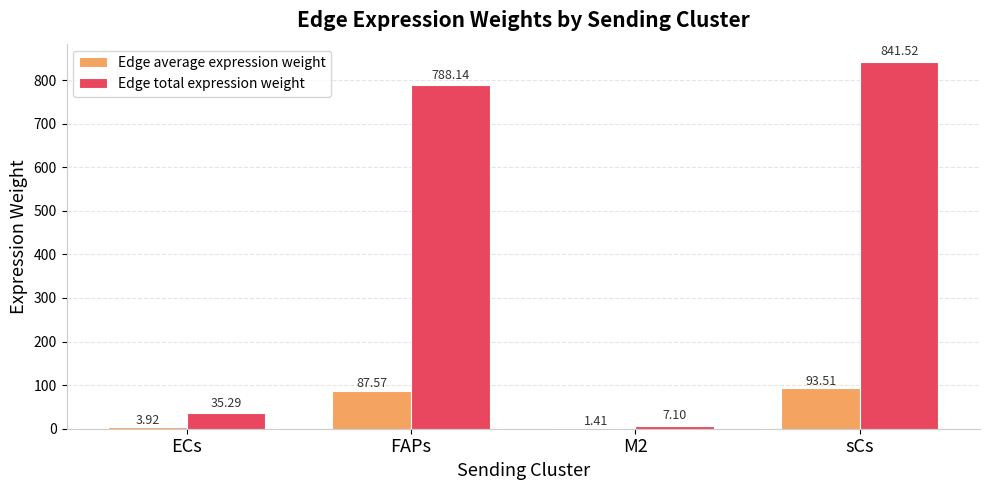

Which category has the highest value across all series?

sCs